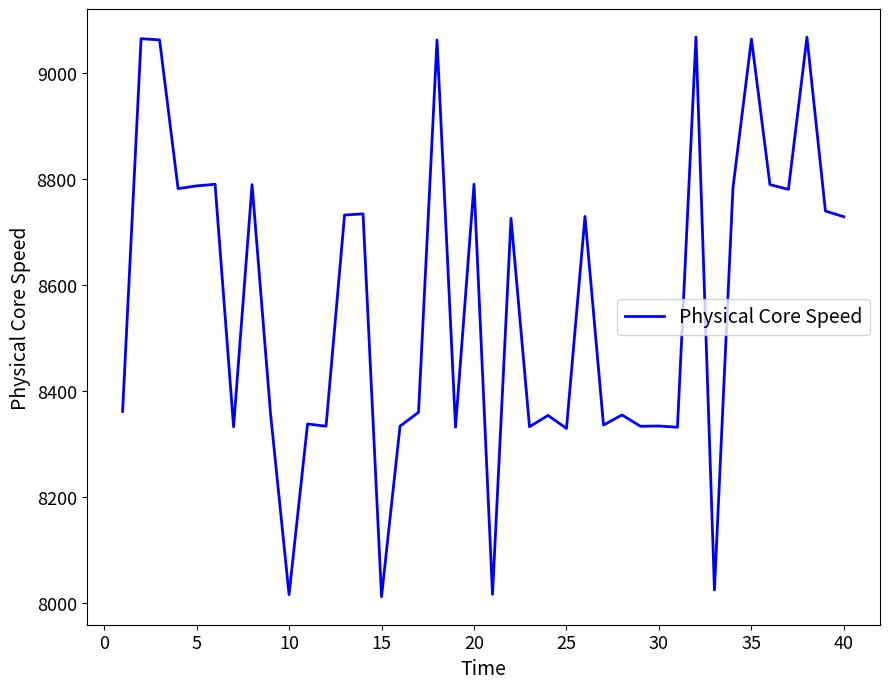

What is the smallest value displayed?

8012.5